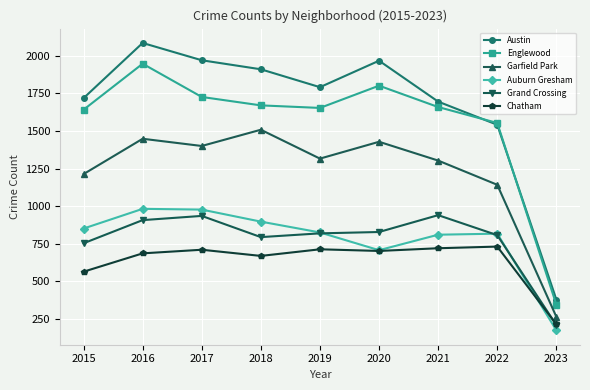

How many series are shown in this chart?

6